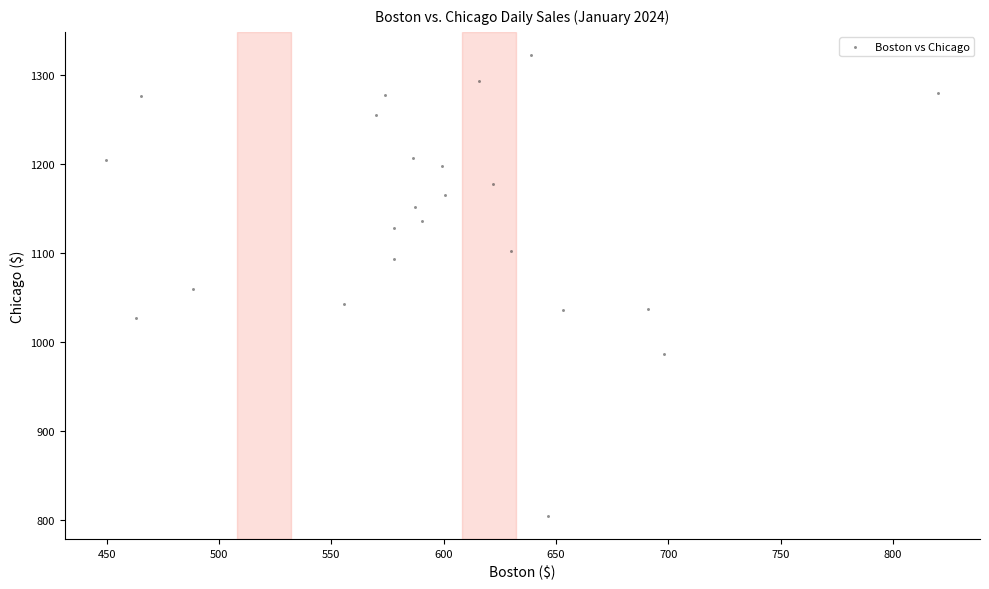

What is the range of X values (max minus min)?

370.4